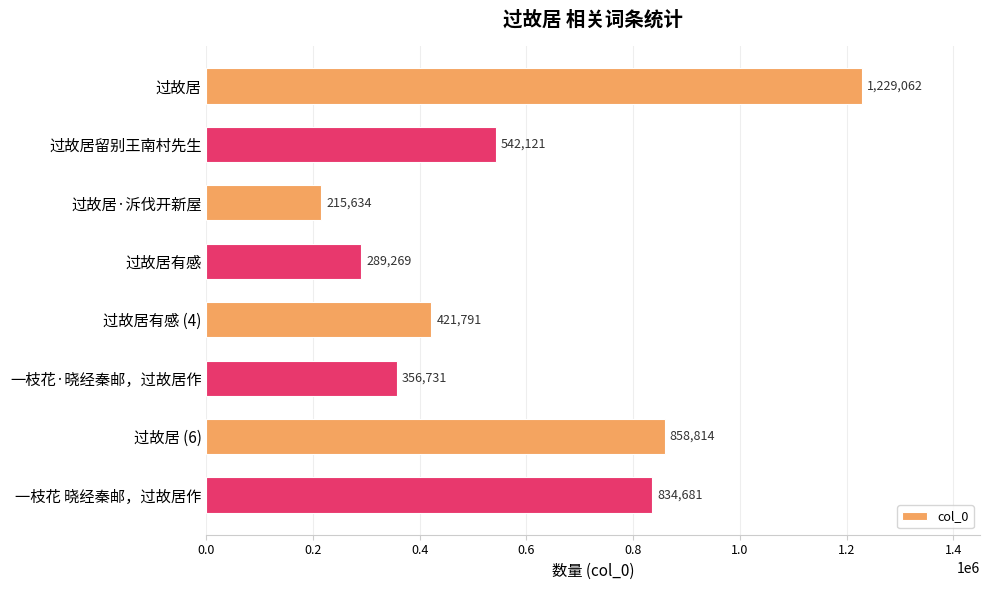

Reading bottom to top, what are all the values shown in this chart?

834681	858814	356731	421791	289269	215634	542121	1229062